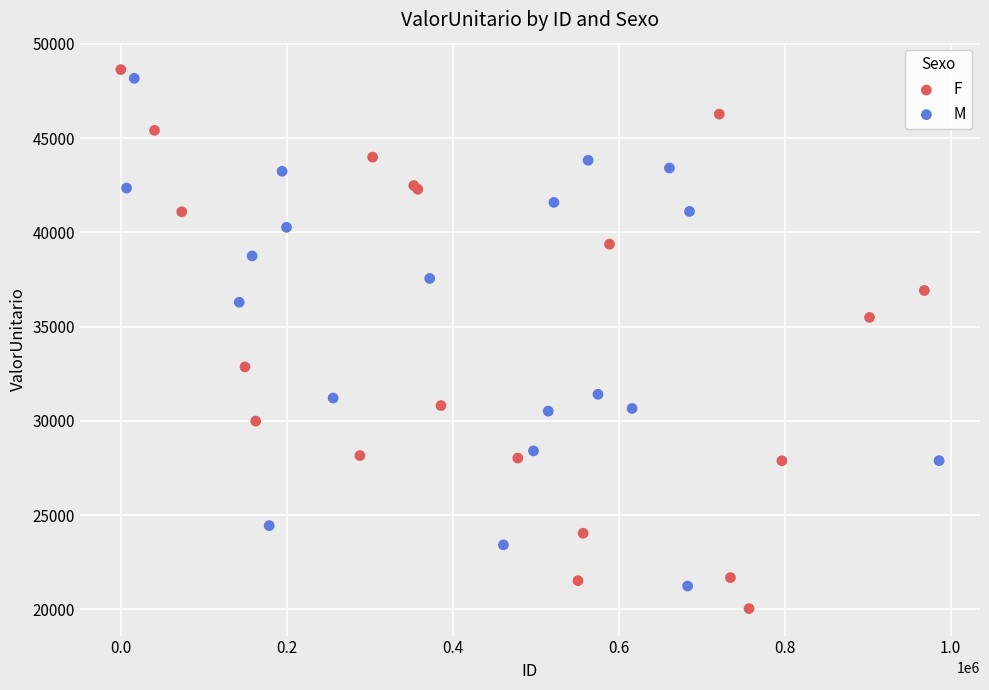

What are all the series names shown in the legend?

F, M